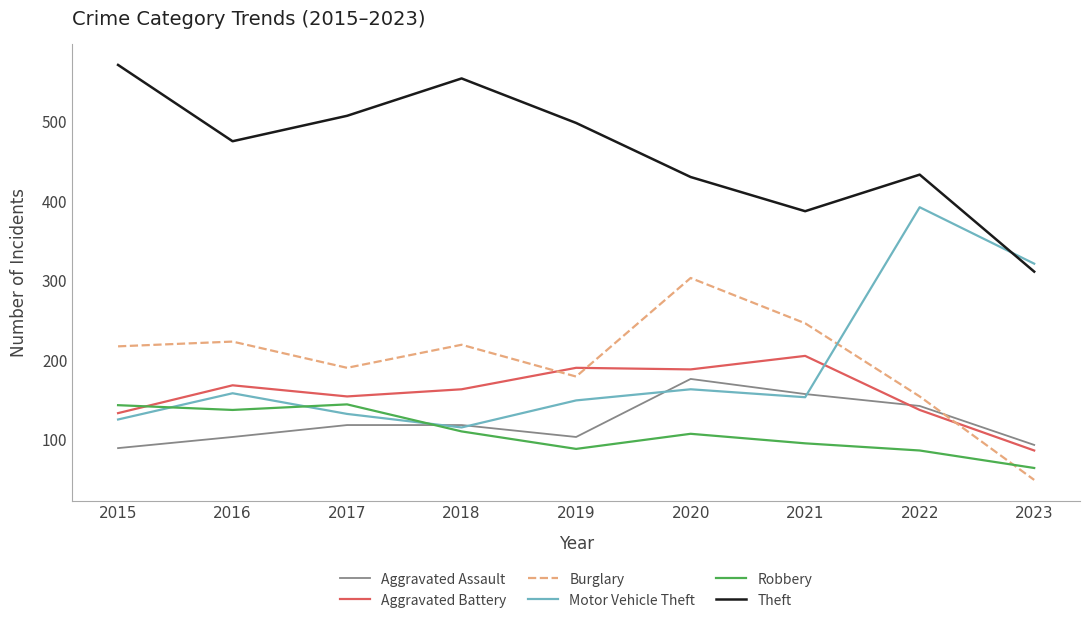

Is this an area chart (filled region under the line)?

No